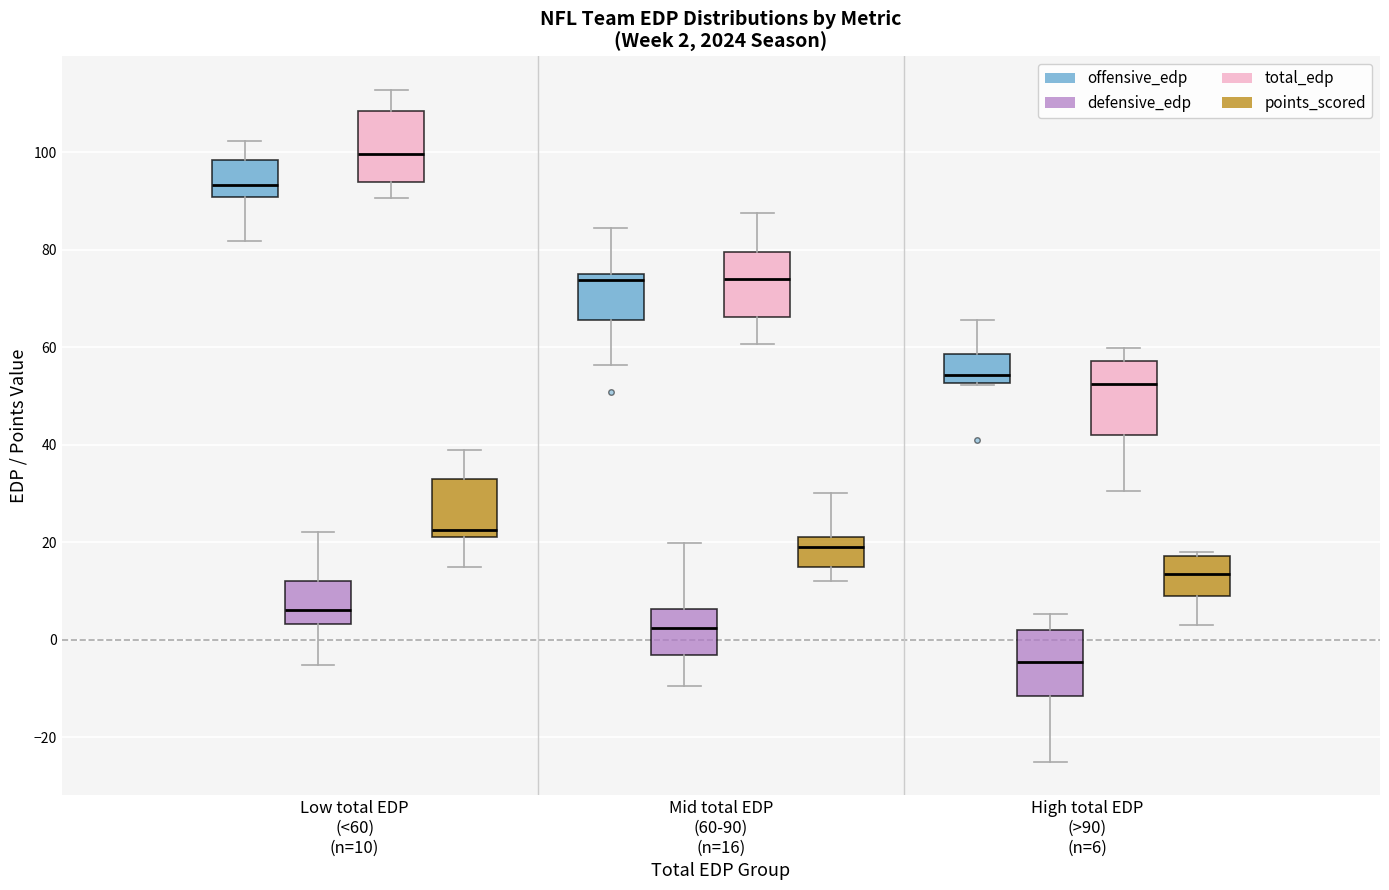

Which box's median line is the lowest?

High total EDP (>90) (n=6) (defensive_edp)